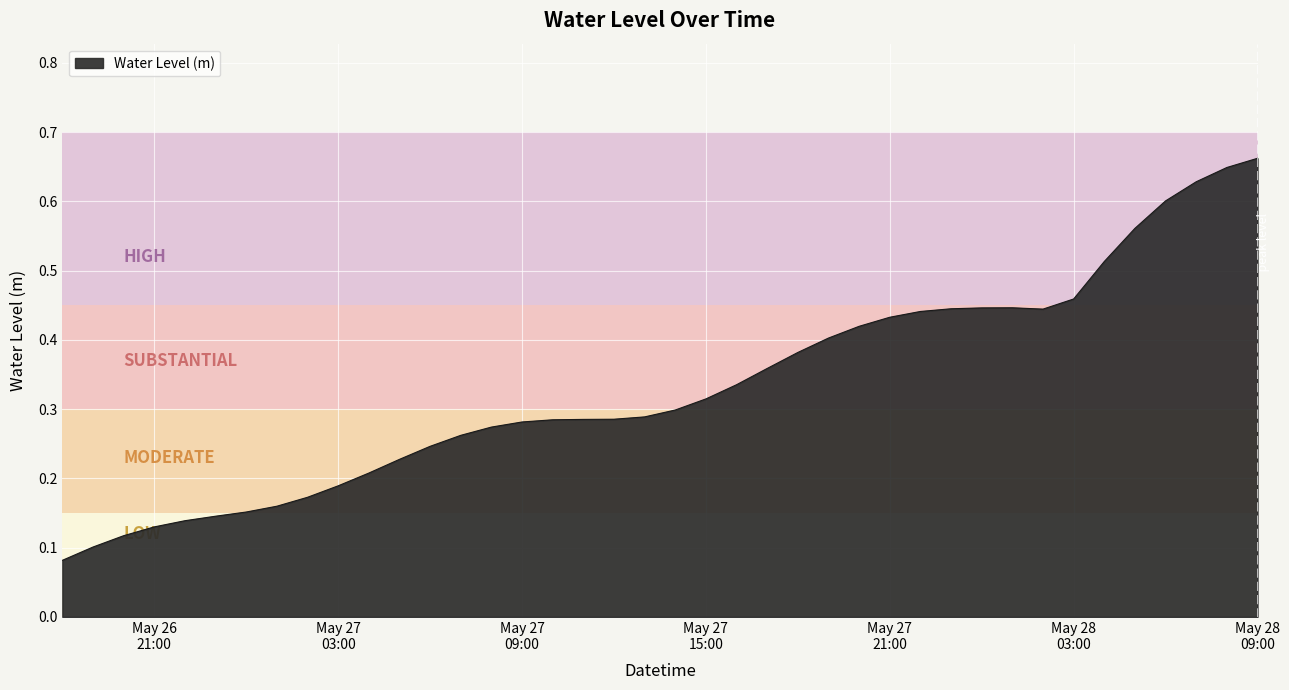

What is the minimum value shown in the chart?

0.1